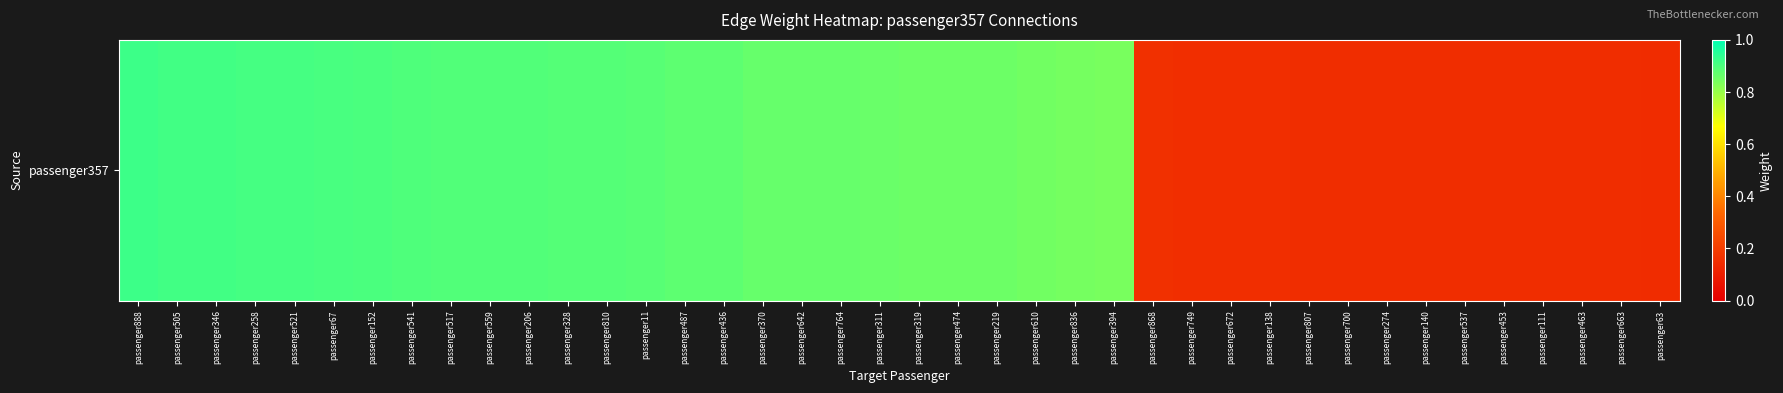

Which category has the highest value across all series?

passenger888